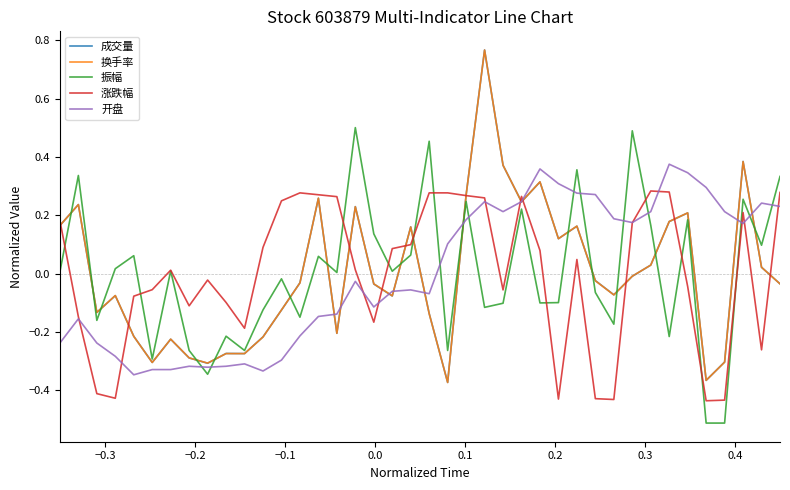

Which series has the widest spread of values?

成交量